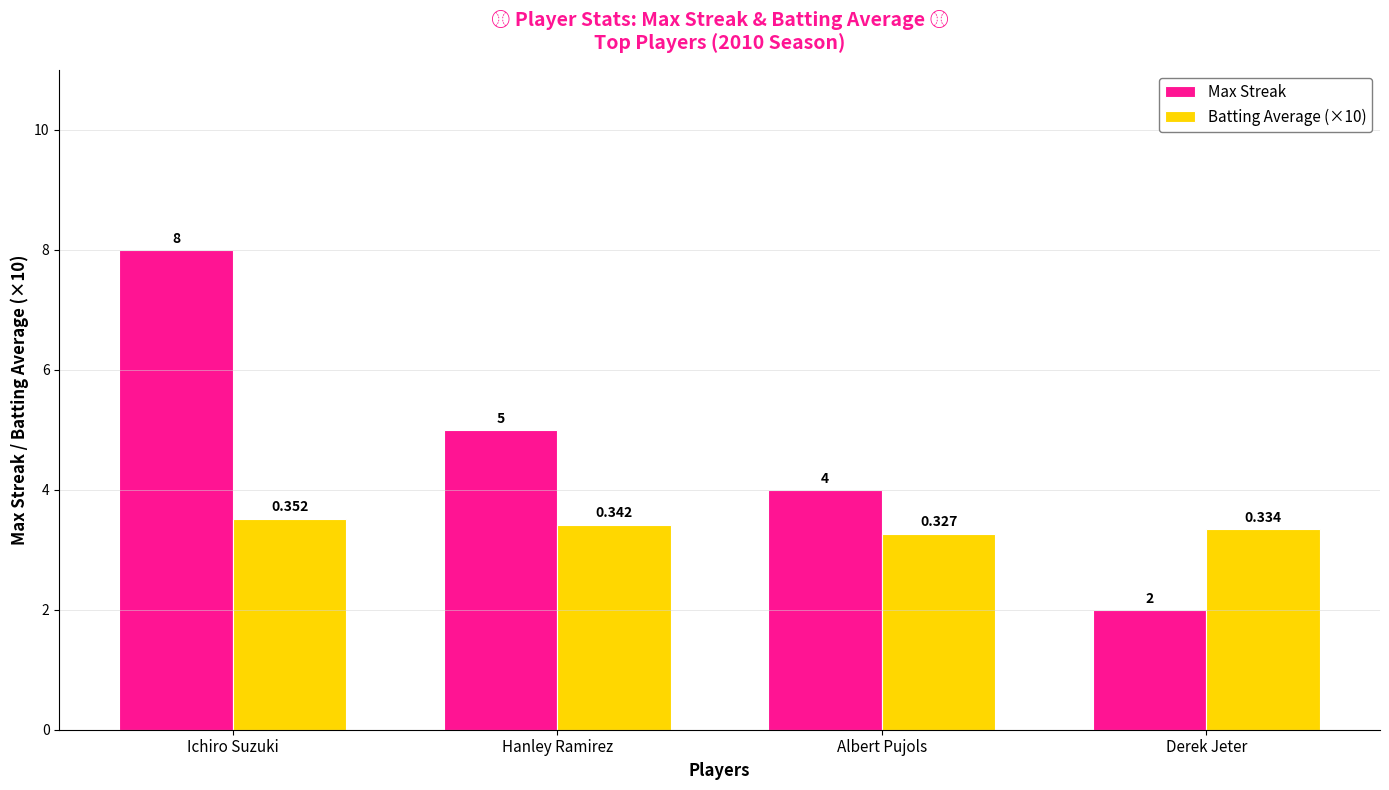

Does the chart contain stacked bars?

No